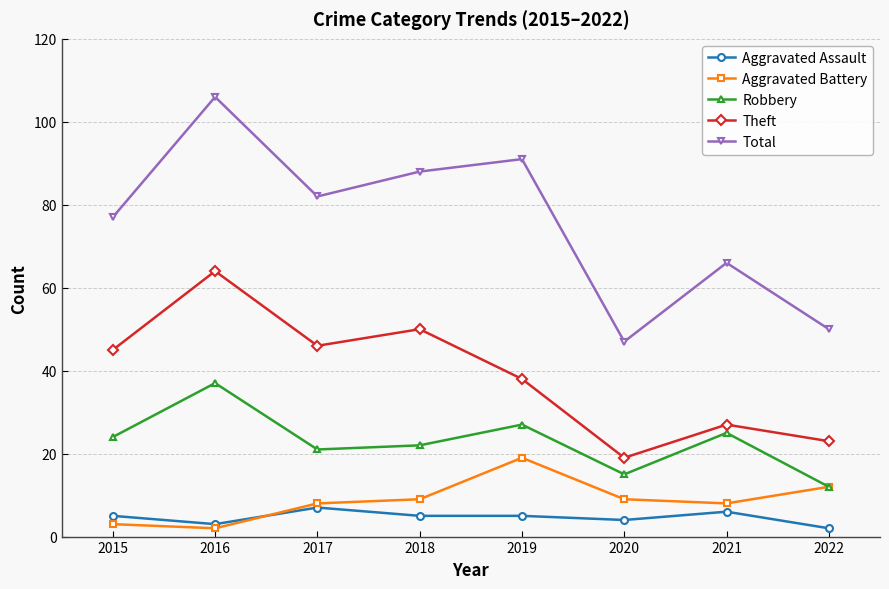

What is the sum of all Aggravated Battery values?

70